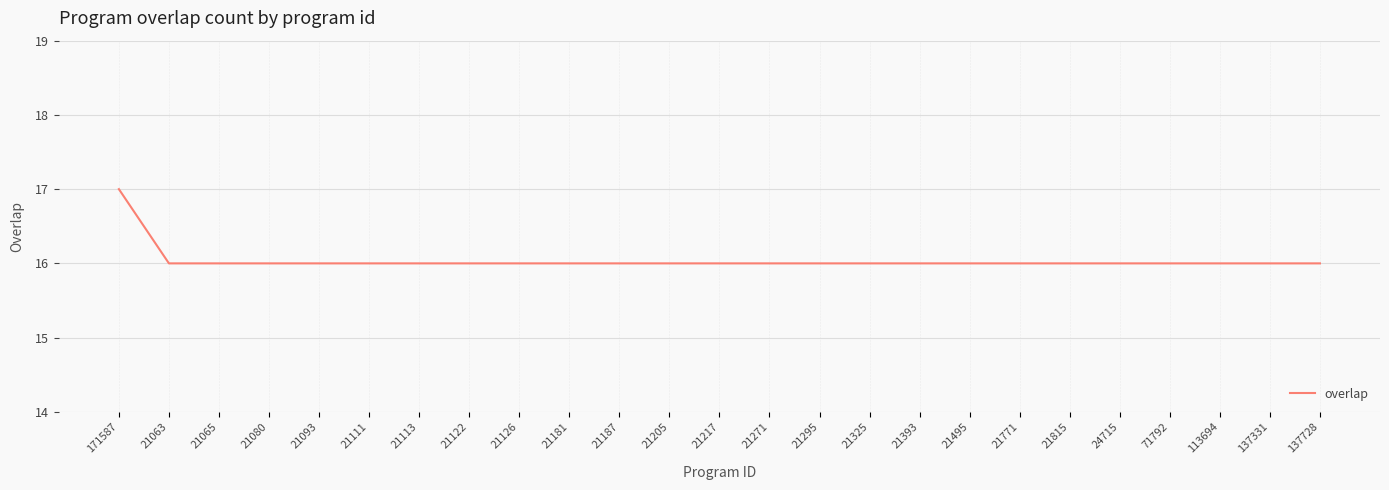

What is the ratio of the value at 21325 to the value at 21495?

1.0